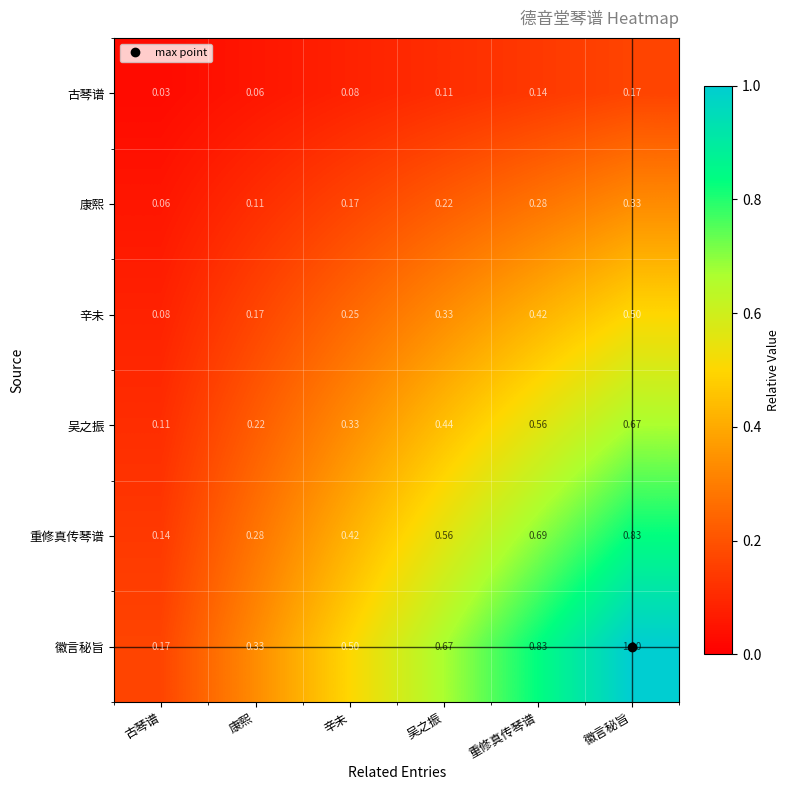

Which label corresponds to the largest value in the chart?

徽言秘旨